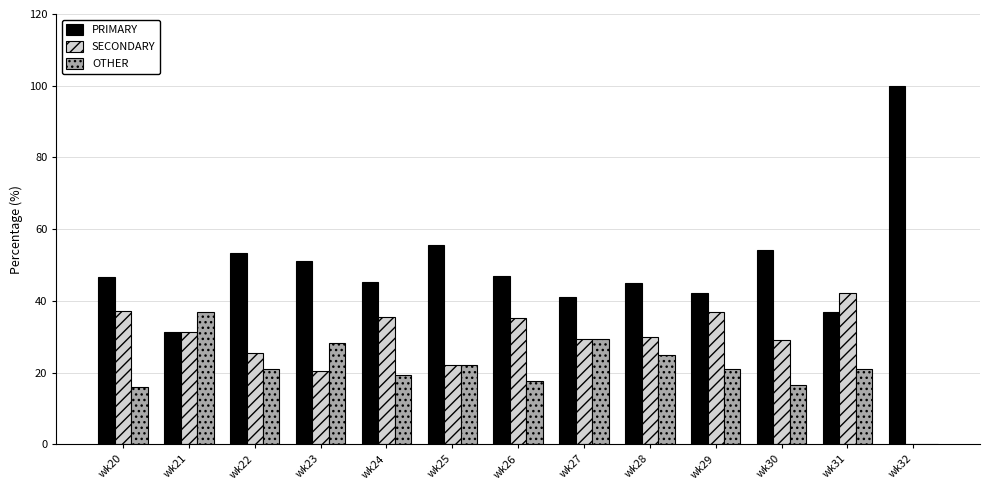

At which category does the chart reach its peak across all series?

wk32